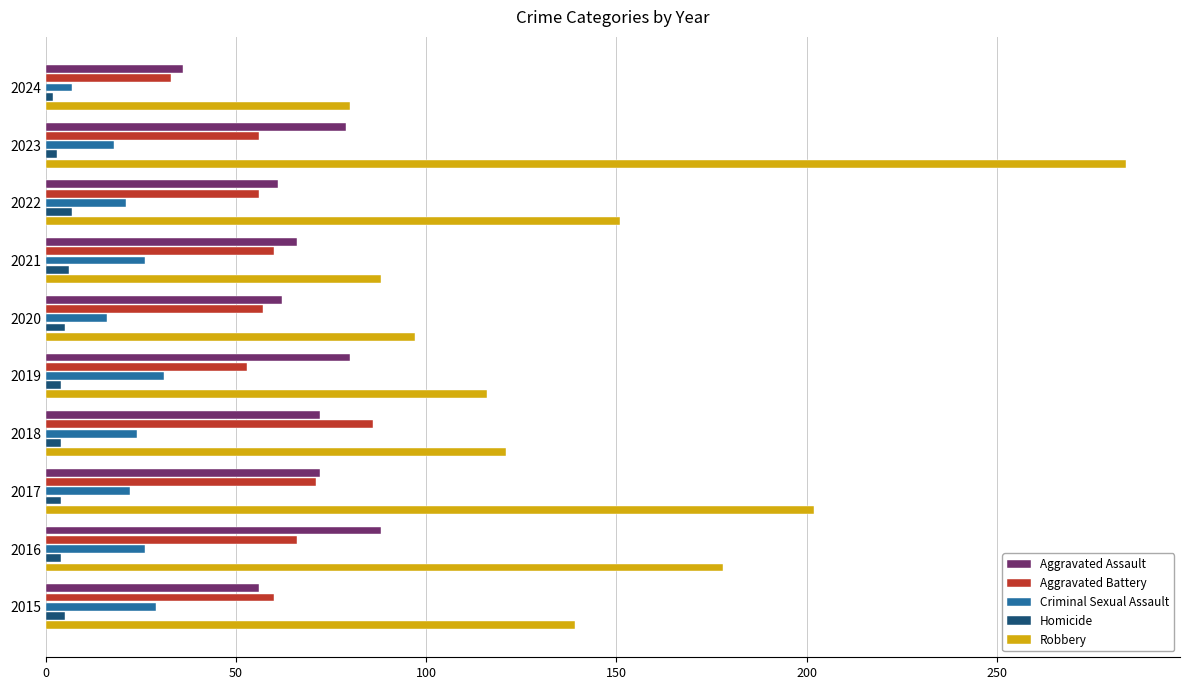

What is the greatest value displayed?

284